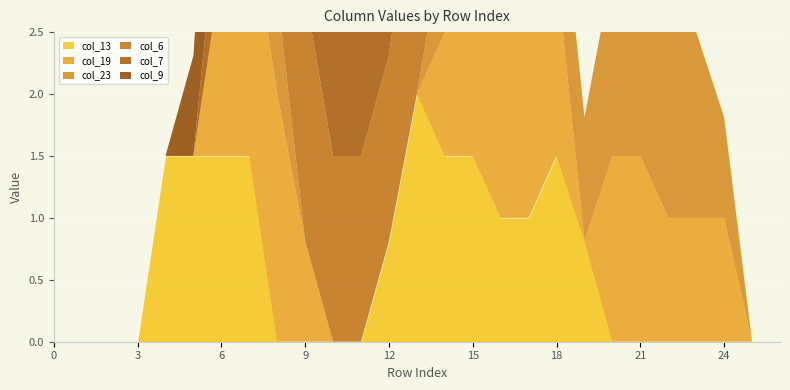

How many lines are shown in the chart?

6